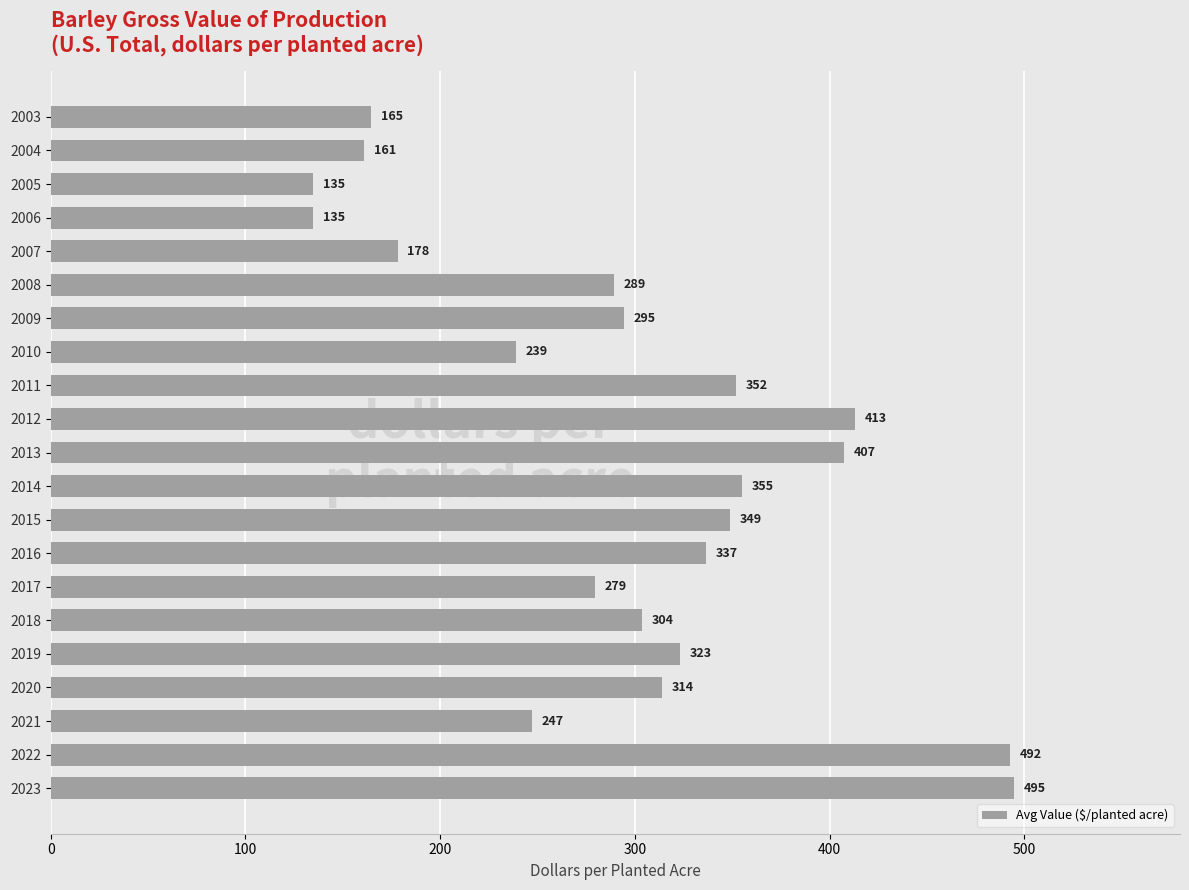

Between 2004 and 2013, which is larger?

2013